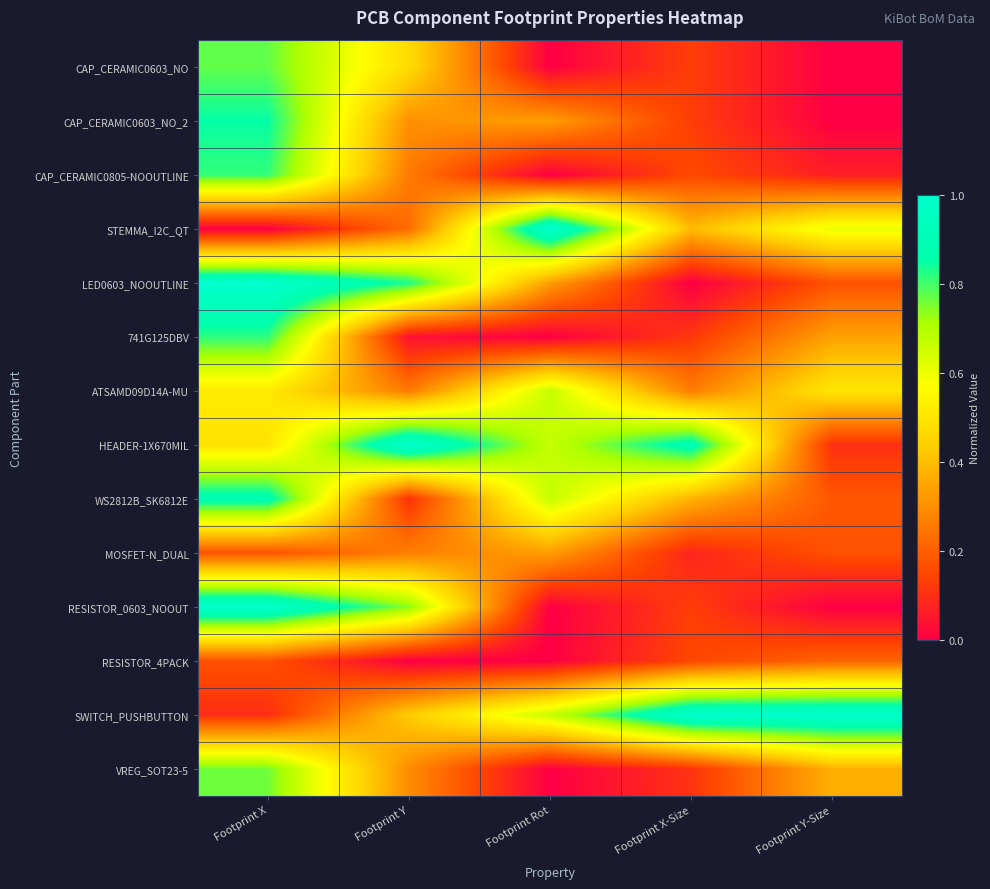

Reading left to right, list all the values displayed in this chart.

CAP_CERAMIC0603_NO: Footprint X=0.8	Footprint Y=0.5	Footprint Rot=0.0	Footprint X-Size=0.1	Footprint Y-Size=0.0
CAP_CERAMIC0603_NO_2: Footprint X=0.9	Footprint Y=0.3	Footprint Rot=0.3	Footprint X-Size=0.1	Footprint Y-Size=0.0
CAP_CERAMIC0805-NOOUTLINE: Footprint X=0.8	Footprint Y=0.3	Footprint Rot=0.0	Footprint X-Size=0.2	Footprint Y-Size=0.1
STEMMA_I2C_QT: Footprint X=0.0	Footprint Y=0.2	Footprint Rot=1.0	Footprint X-Size=0.4	Footprint Y-Size=0.6
LED0603_NOOUTLINE: Footprint X=1.0	Footprint Y=0.8	Footprint Rot=0.3	Footprint X-Size=0.0	Footprint Y-Size=0.2
741G125DBV: Footprint X=0.8	Footprint Y=0.0	Footprint Rot=0.0	Footprint X-Size=0.1	Footprint Y-Size=0.3
ATSAMD09D14A-MU: Footprint X=0.5	Footprint Y=0.3	Footprint Rot=0.7	Footprint X-Size=0.3	Footprint Y-Size=0.5
HEADER-1X670MIL: Footprint X=0.5	Footprint Y=1.0	Footprint Rot=0.7	Footprint X-Size=0.9	Footprint Y-Size=0.1
WS2812B_SK6812E: Footprint X=0.9	Footprint Y=0.1	Footprint Rot=0.7	Footprint X-Size=0.4	Footprint Y-Size=0.2
MOSFET-N_DUAL: Footprint X=0.2	Footprint Y=0.3	Footprint Rot=0.3	Footprint X-Size=0.1	Footprint Y-Size=0.2
RESISTOR_0603_NOOUT: Footprint X=1.0	Footprint Y=0.7	Footprint Rot=0.0	Footprint X-Size=0.1	Footprint Y-Size=0.0
RESISTOR_4PACK: Footprint X=0.2	Footprint Y=0.0	Footprint Rot=0.0	Footprint X-Size=0.1	Footprint Y-Size=0.2
SWITCH_PUSHBUTTON: Footprint X=0.1	Footprint Y=0.4	Footprint Rot=0.7	Footprint X-Size=1.0	Footprint Y-Size=1.0
VREG_SOT23-5: Footprint X=0.8	Footprint Y=0.3	Footprint Rot=0.0	Footprint X-Size=0.1	Footprint Y-Size=0.4